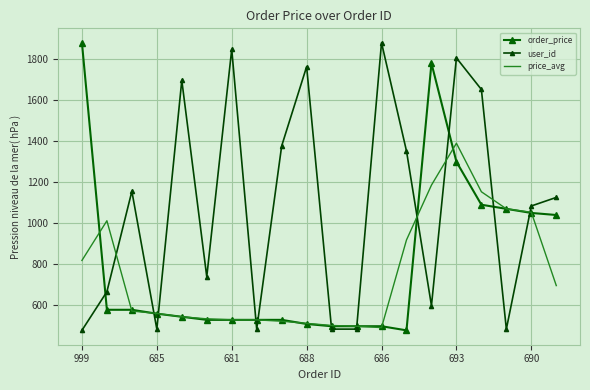

At which label is price_avg closest to 940?

13